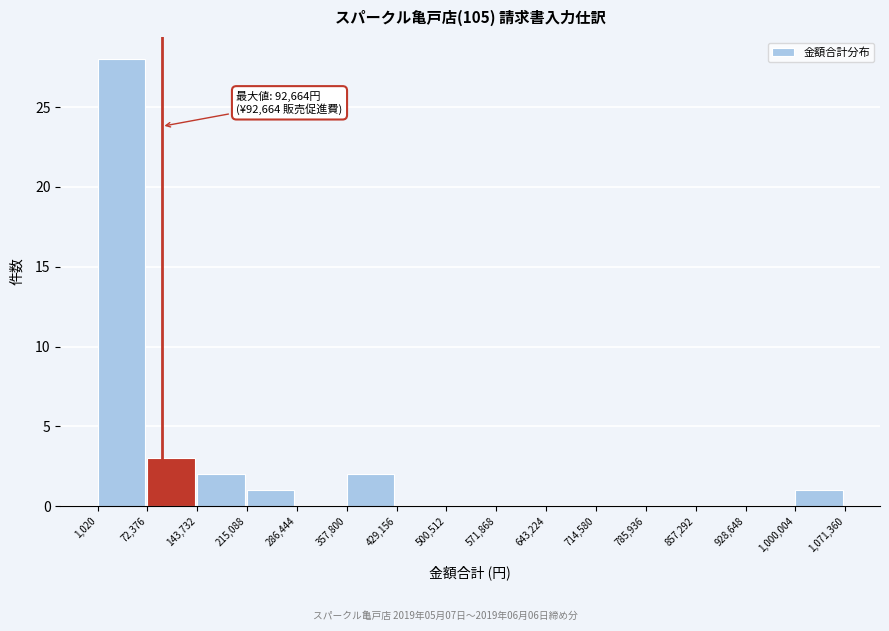

Over which range of the x-axis is the bar tallest?

1,020 to 72,376